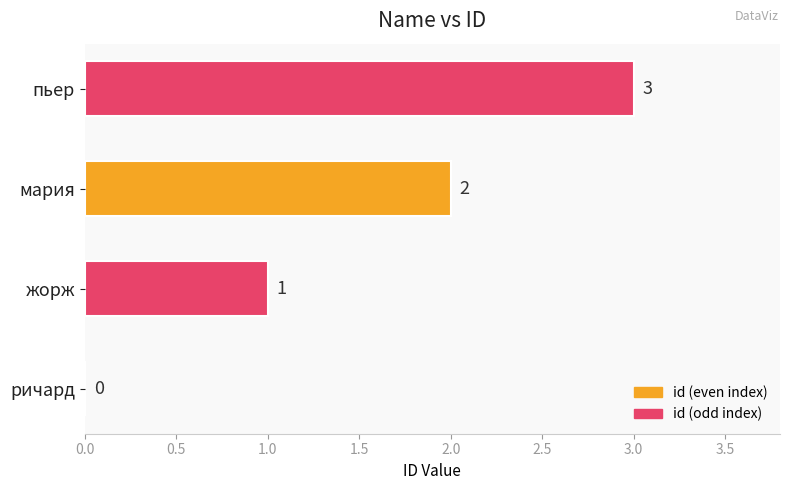

Is it true that the value at жорж is 2?

False